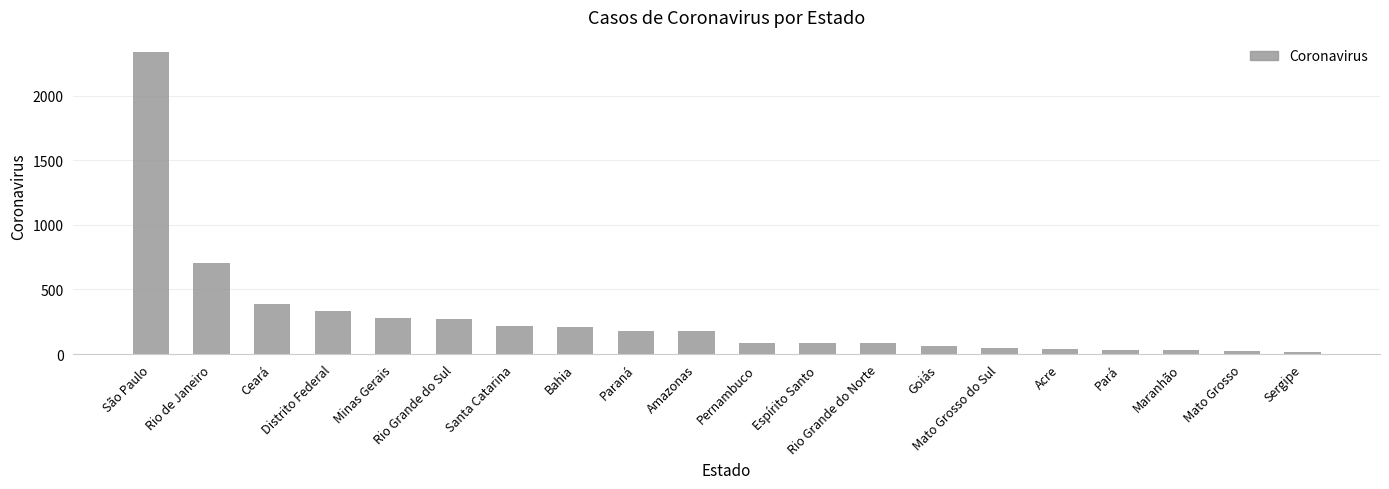

What is the greatest value displayed?

2339